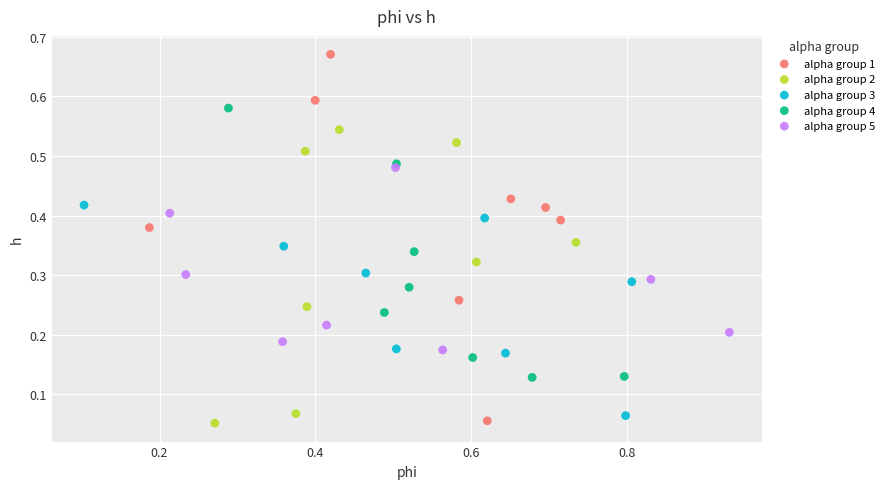

Which series has the widest spread of Y values?

alpha group 1